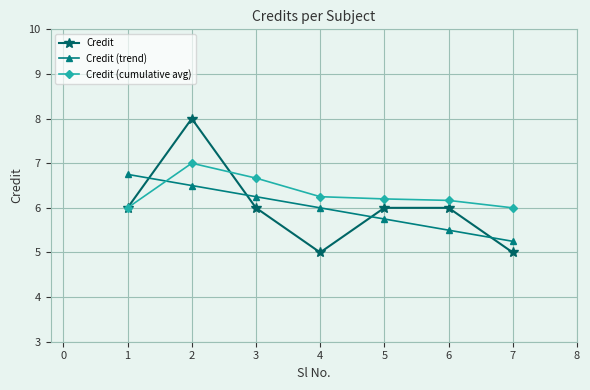

At which label is Credit (trend) closest to 6?

4